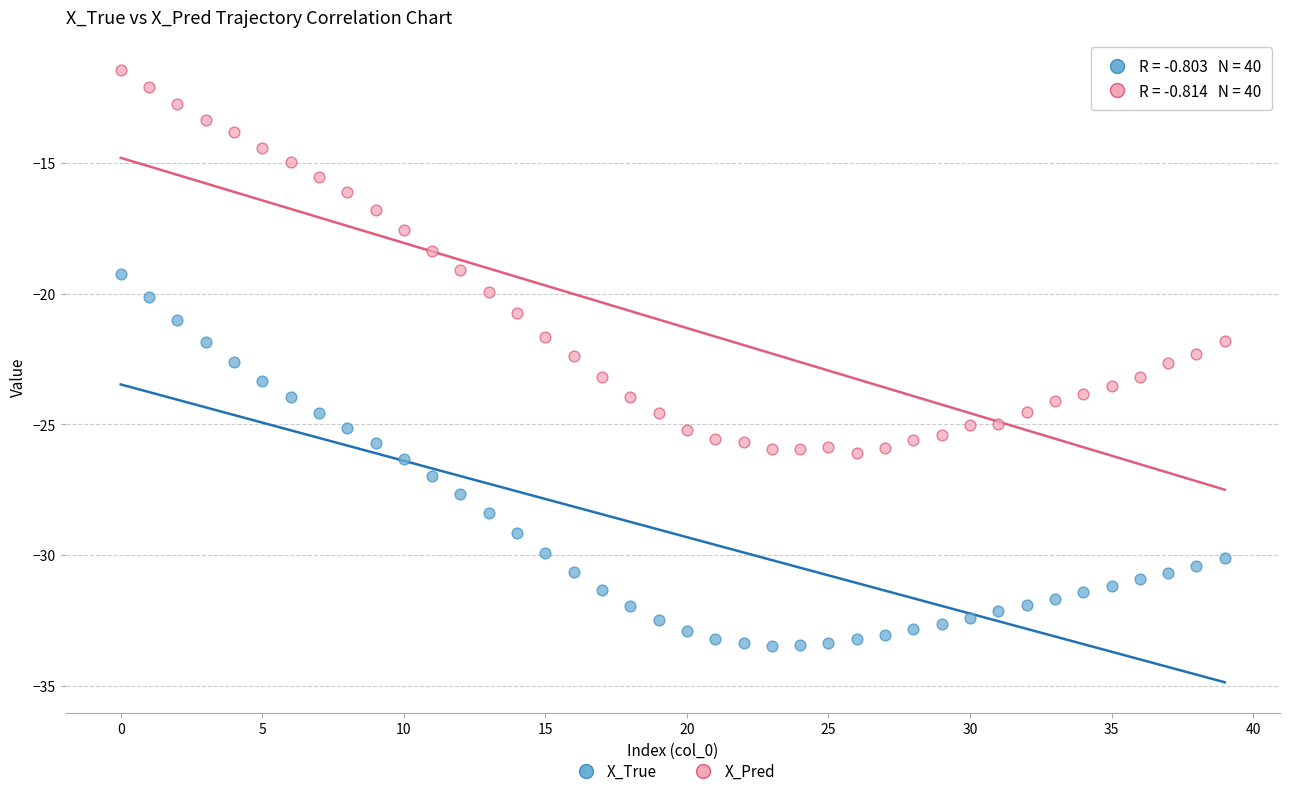

Which series contains the highest Y value?

X_Pred